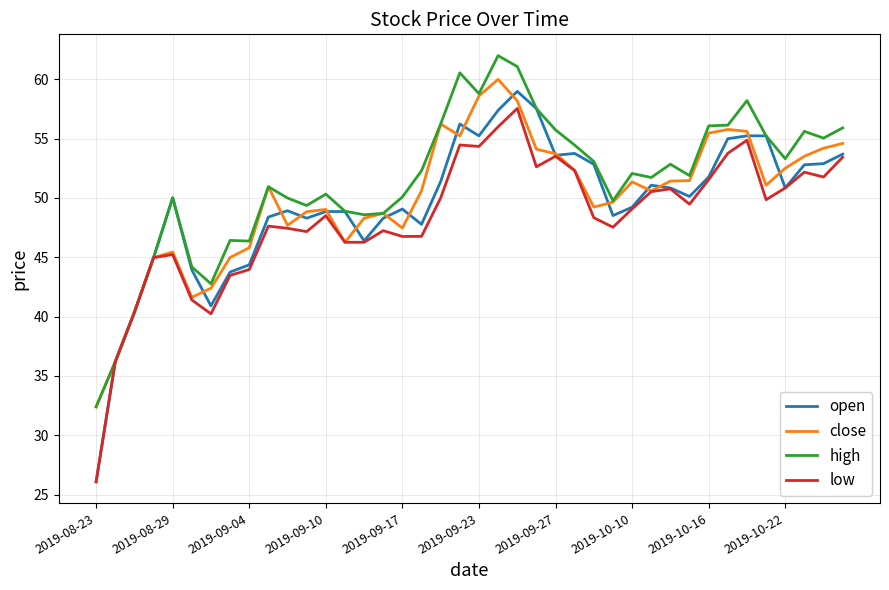

Which series has the widest spread of values?

open